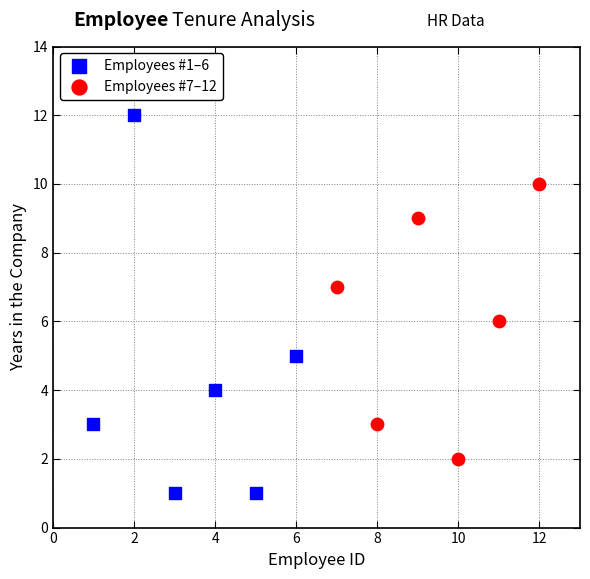

Which series reaches the maximum Y coordinate?

Employees #1–6